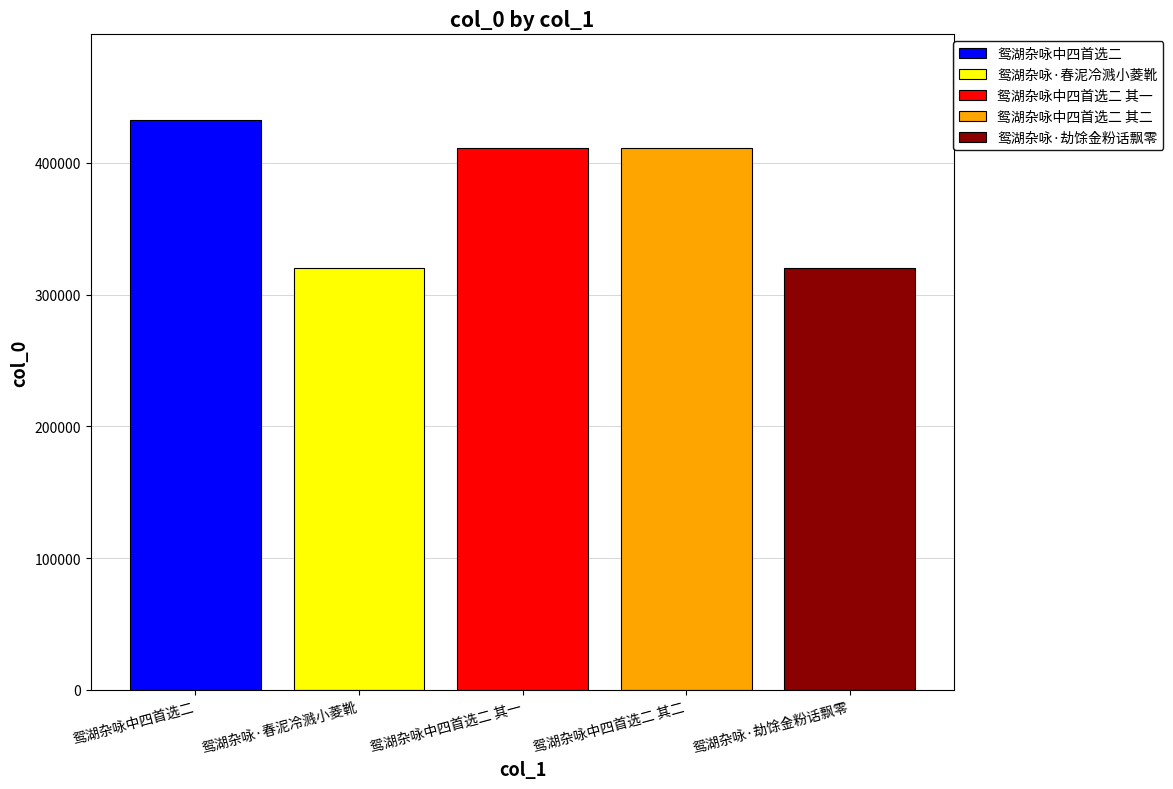

What is the spread (max minus min) of values at 鸳湖杂咏中四首选二 其一?

112913